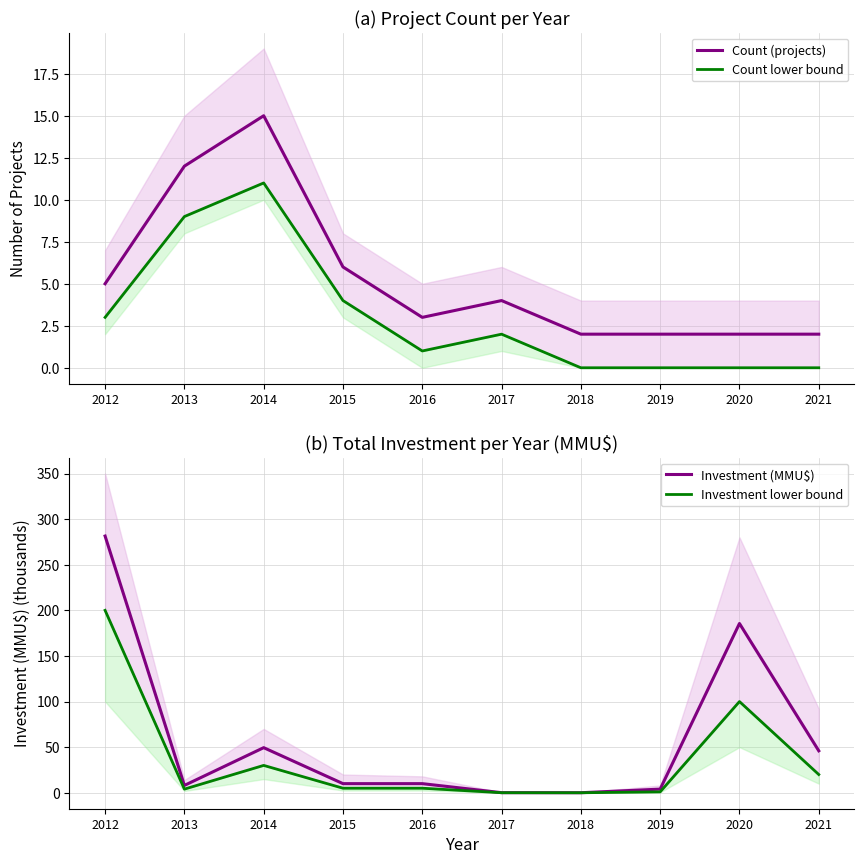

Read the Count lower bound value at 2012.

3.0